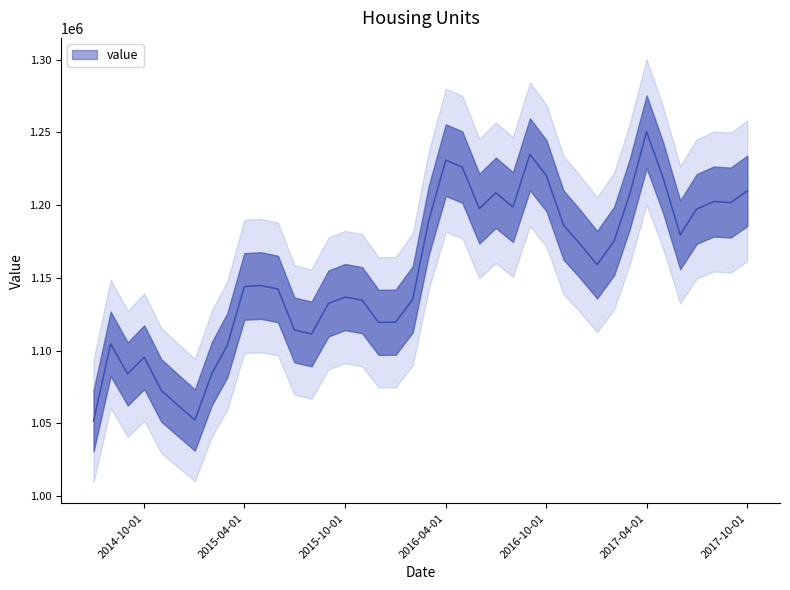

What is the sum of all values?

46215056